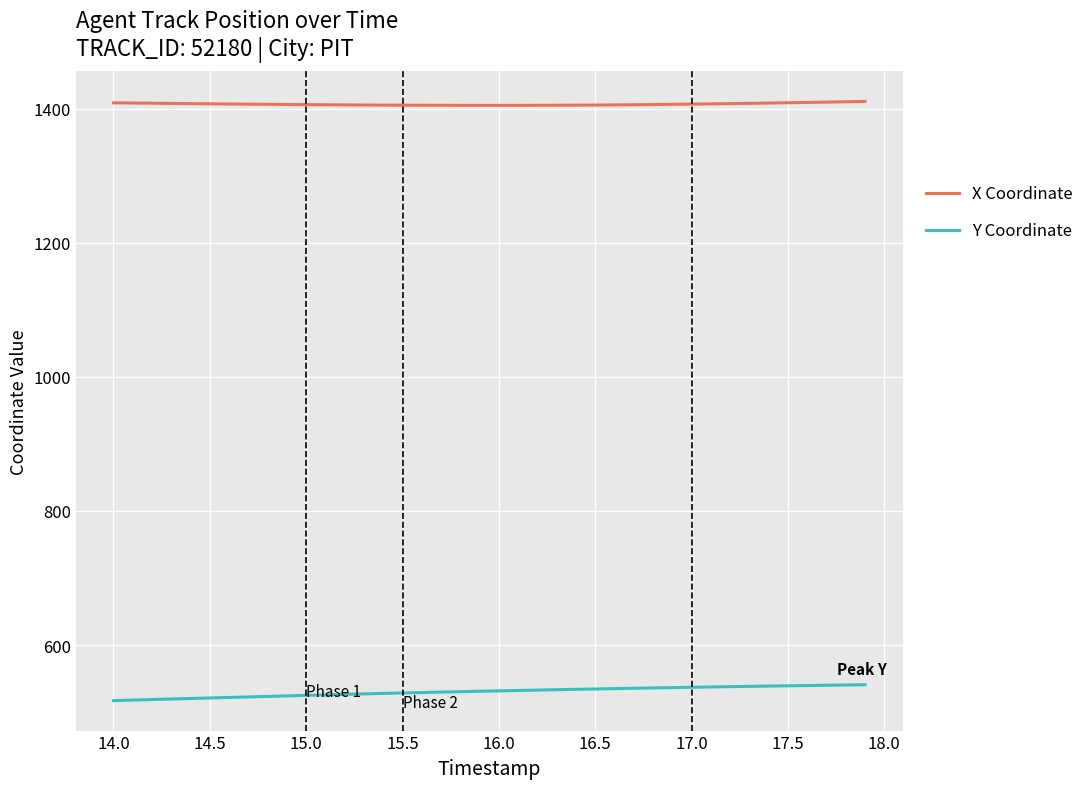

How many lines are shown in the chart?

2